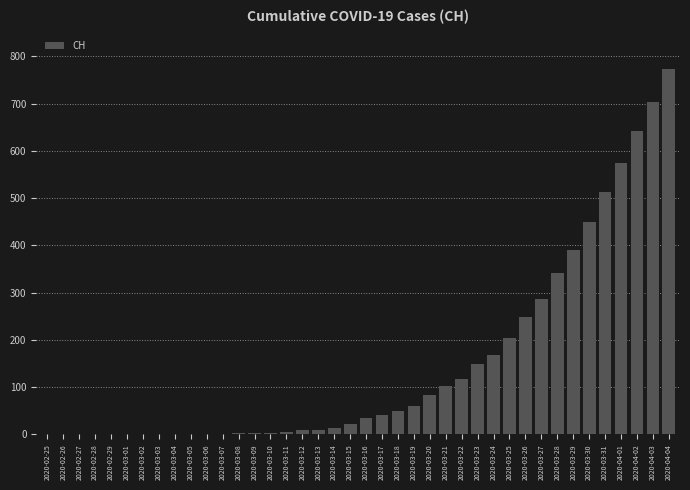

What is the approximate value at 2020-03-15?

22